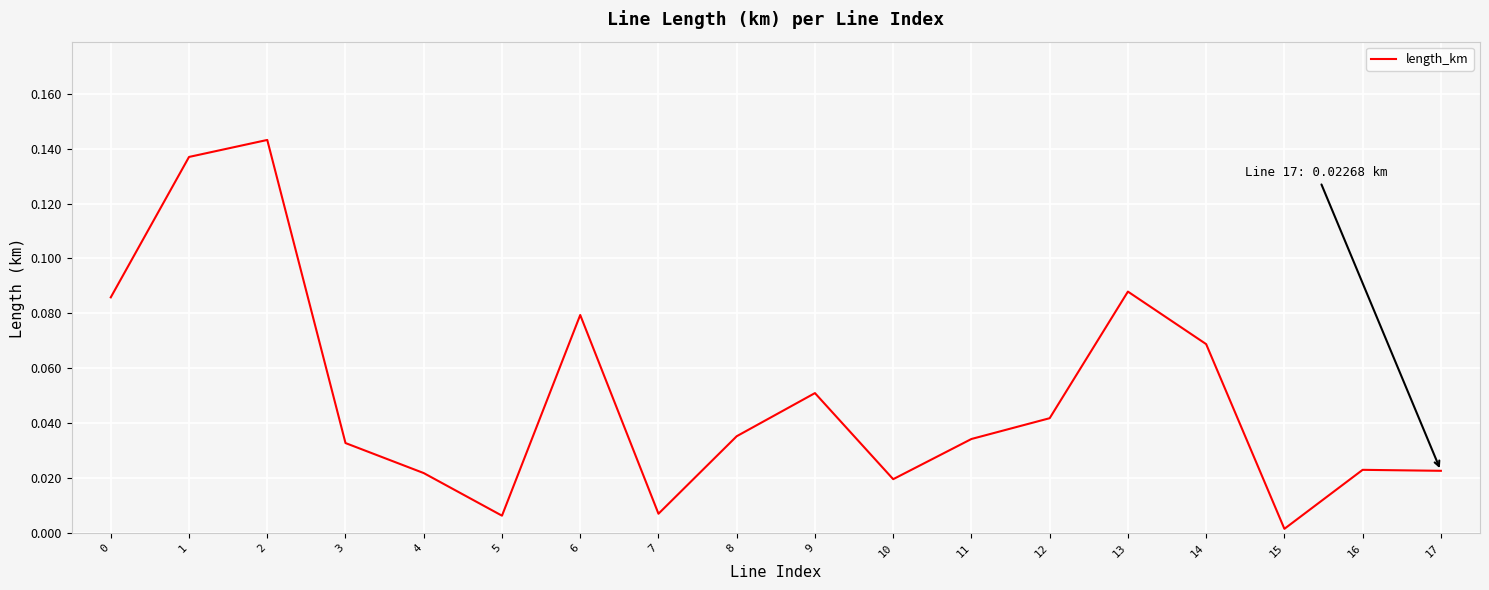

Which category has the lowest value across all series?

15